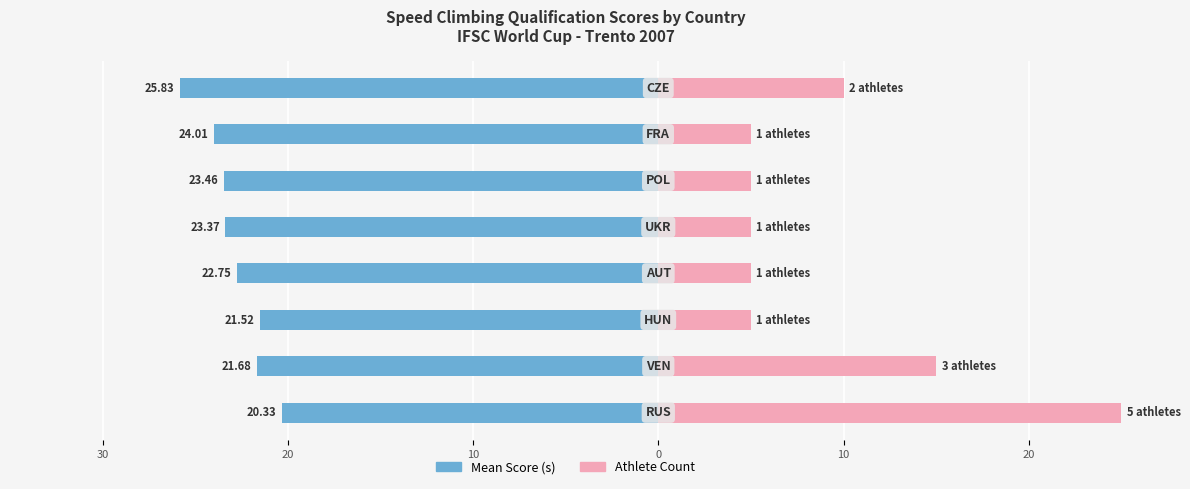

How many data points in Athlete Count (×5) are above 5?

3